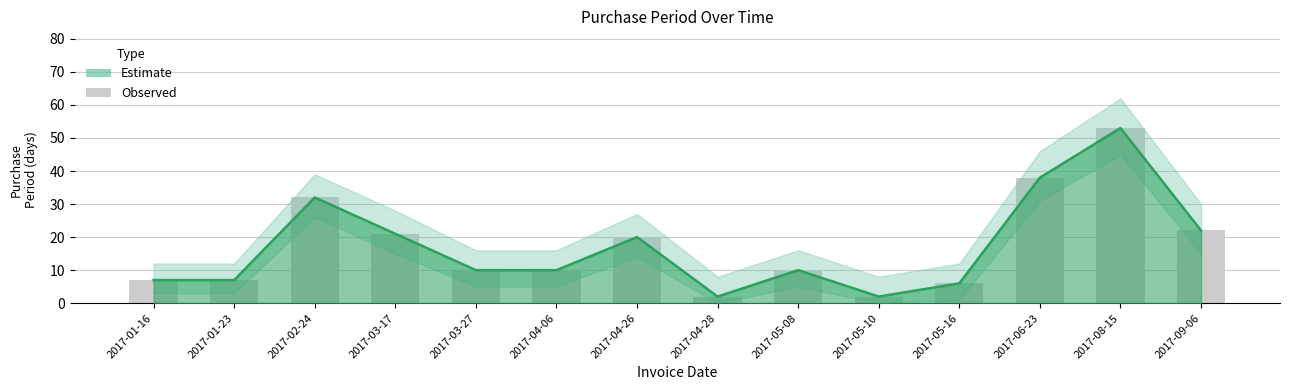

Reading left to right, what are all the values shown in this chart?

7	7	32	21	10	10	20	2	10	2	6	38	53	22